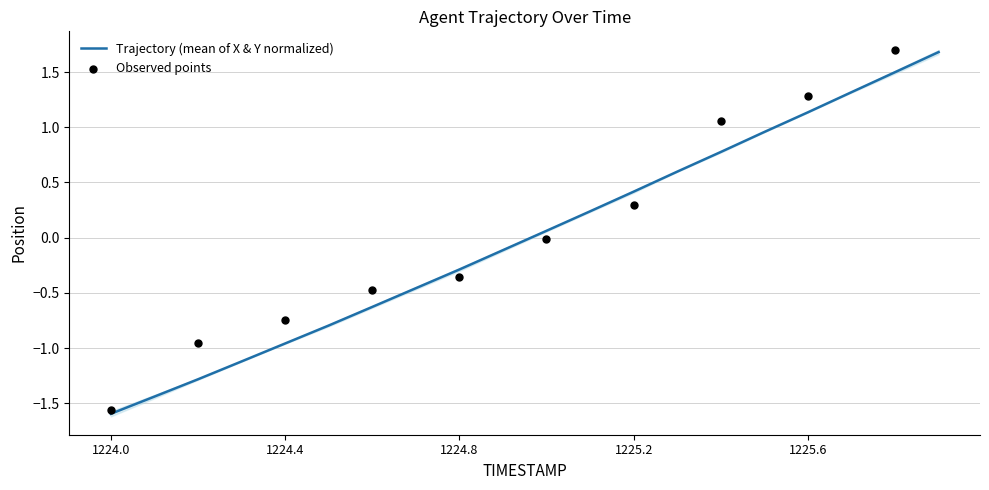

What is the change in value from 1224.3 to 1225.8?

+2.6